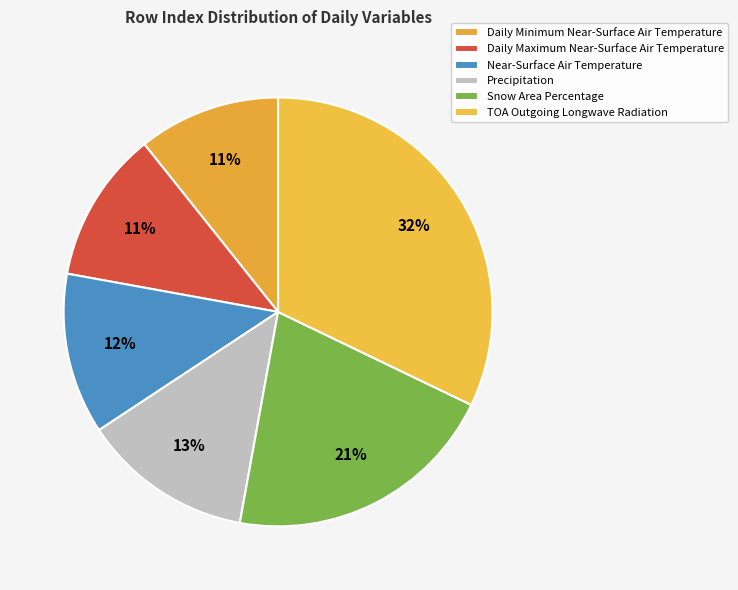

Is it true that Near-Surface Air Temperature is 21% of the pie?

False